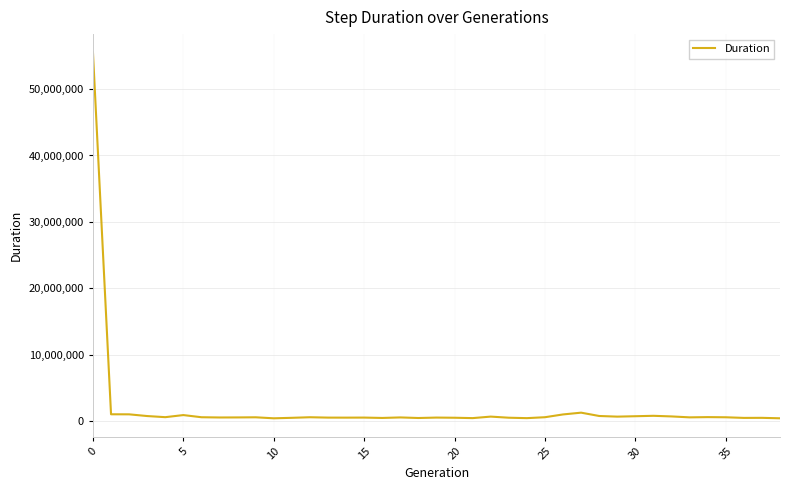

What is the difference between the maximum and minimum values?

55153388